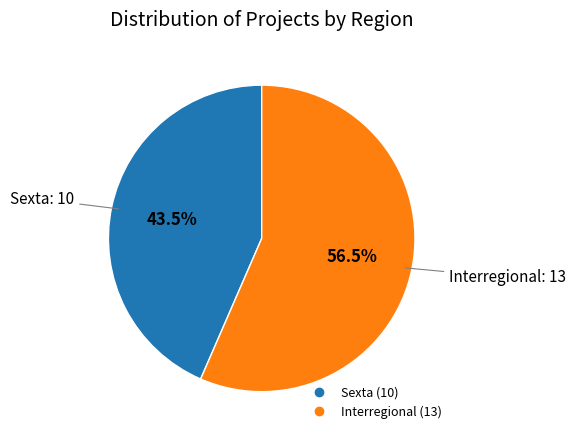

Which category has the smallest portion of the pie?

Sexta